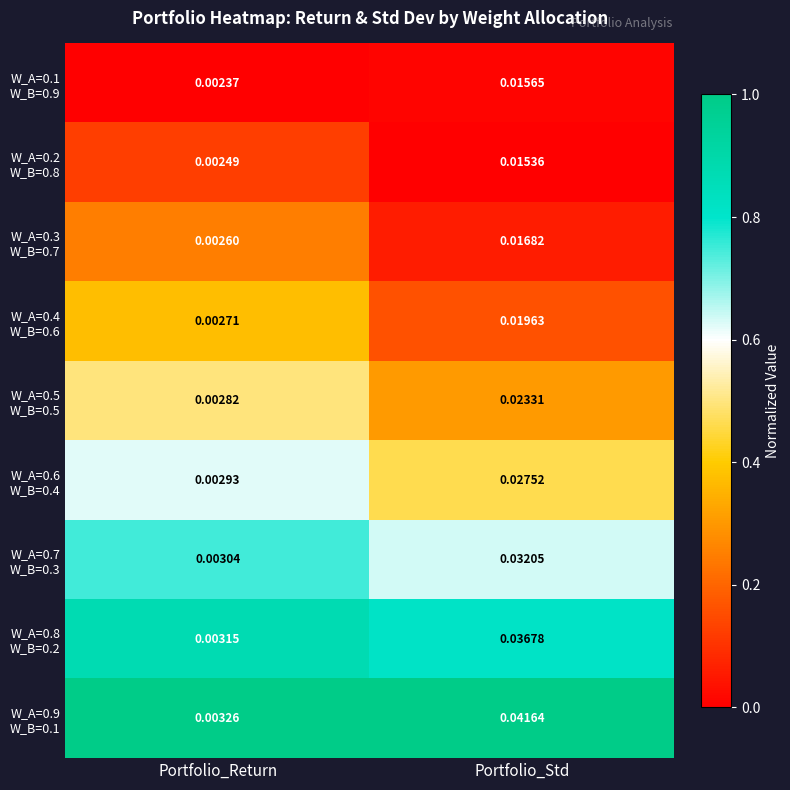

At how many categories does at least one series exceed 0?

2